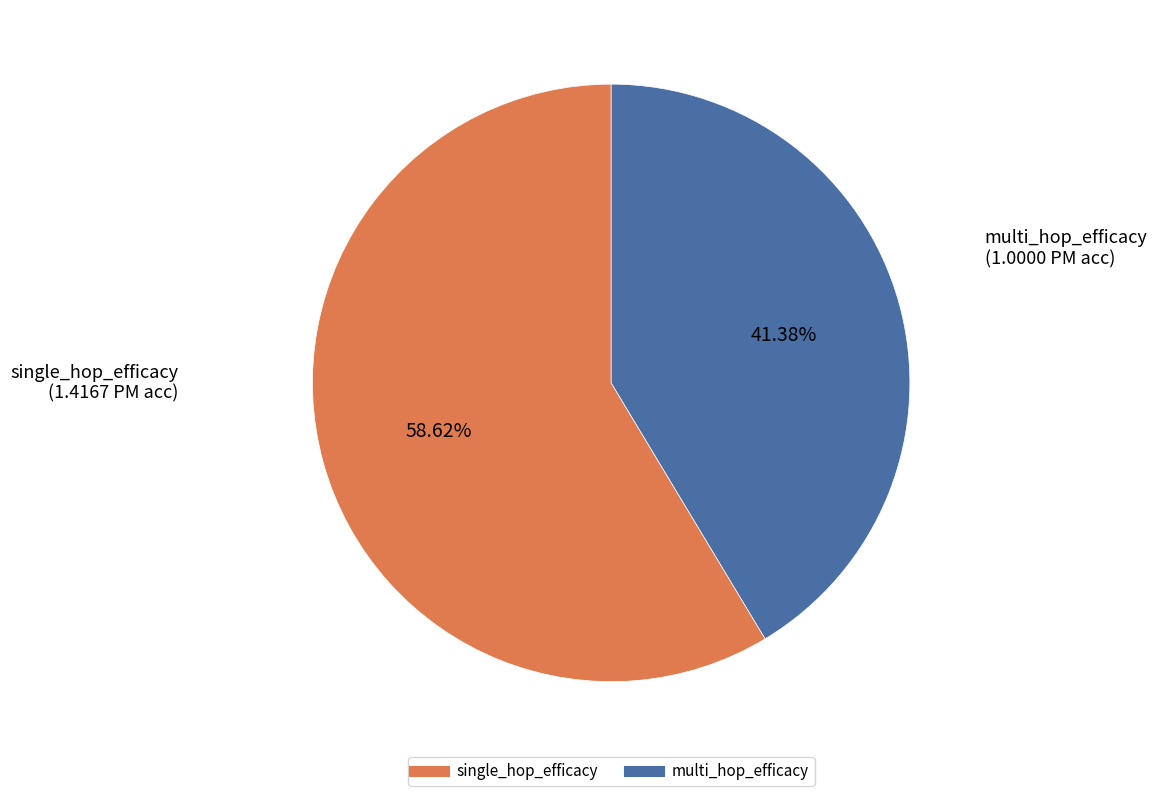

Does any single category account for the majority?

Yes